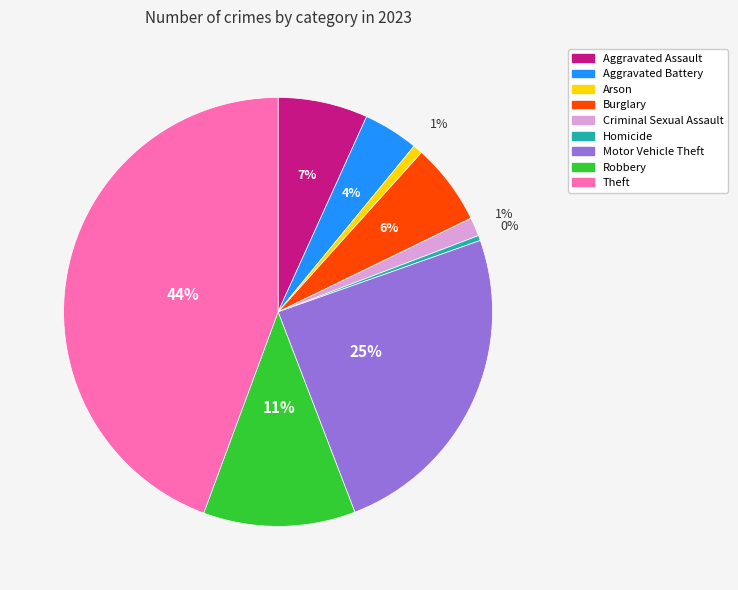

To the nearest percent, what is the difference between the Homicide and Theft slice percentages?

44%